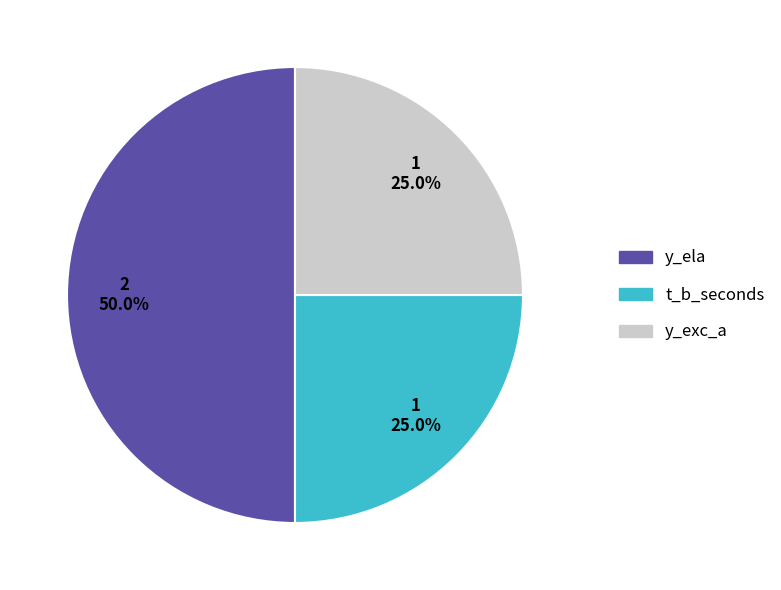

Which slice is the largest?

y_ela